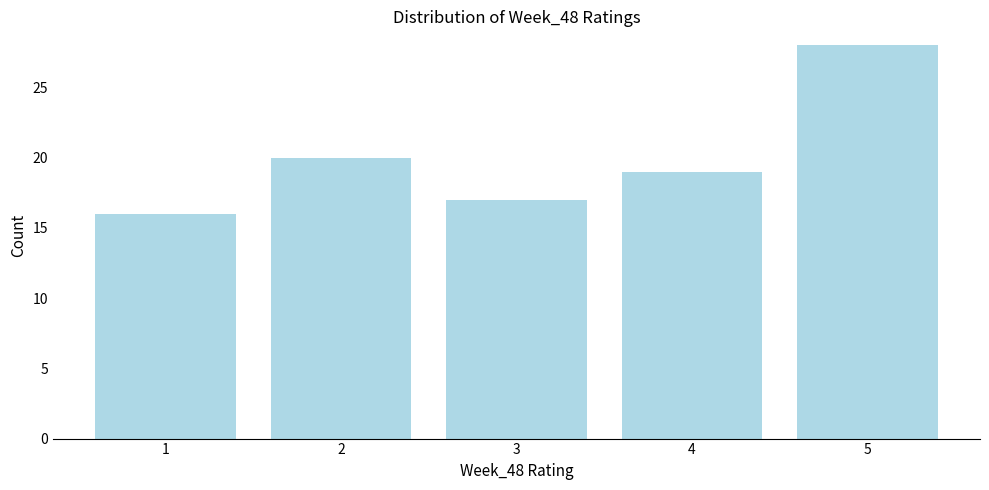

Reading left to right, list all the values displayed in this chart.

1=16	2=20	3=17	4=19	5=28